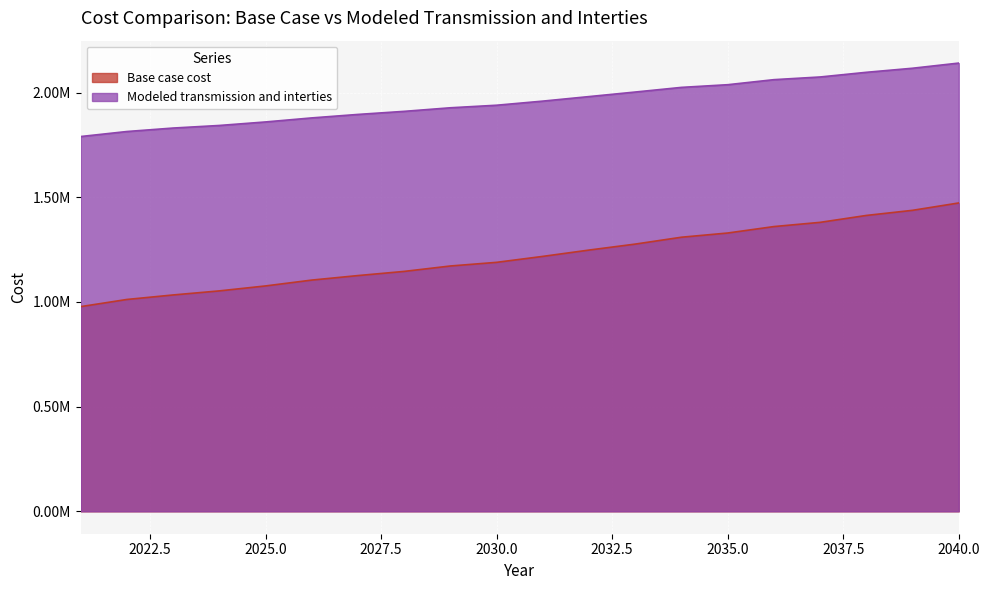

What is the highest value of the Modeled transmission and interties series?

2141370.7